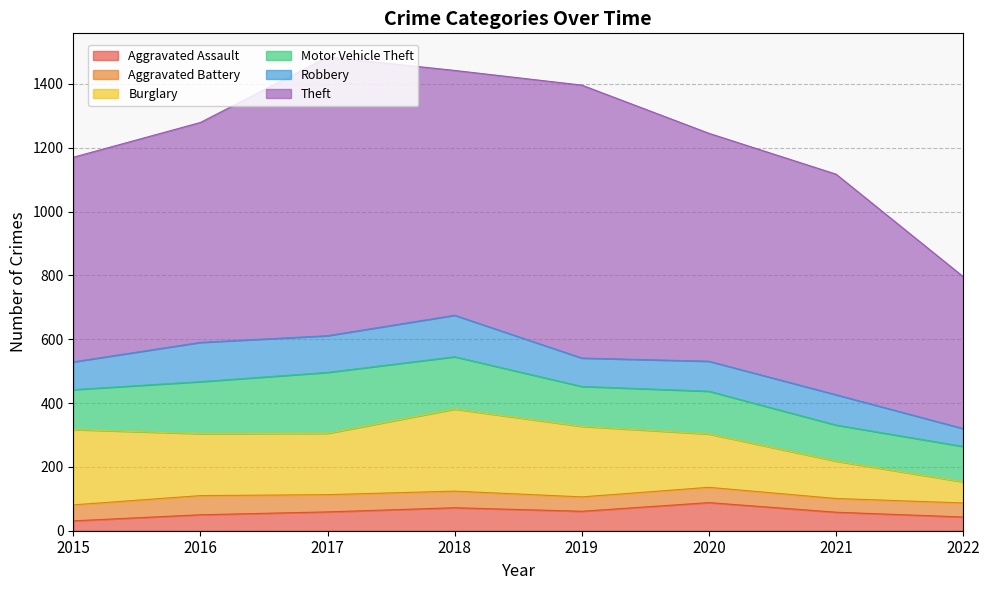

True or false: Robbery and Theft cross at least once.

False